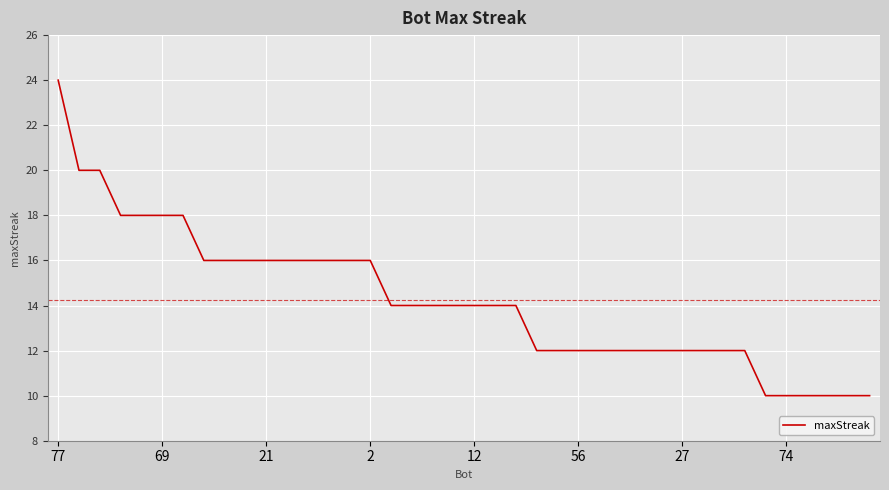

What is the smallest value displayed?

10